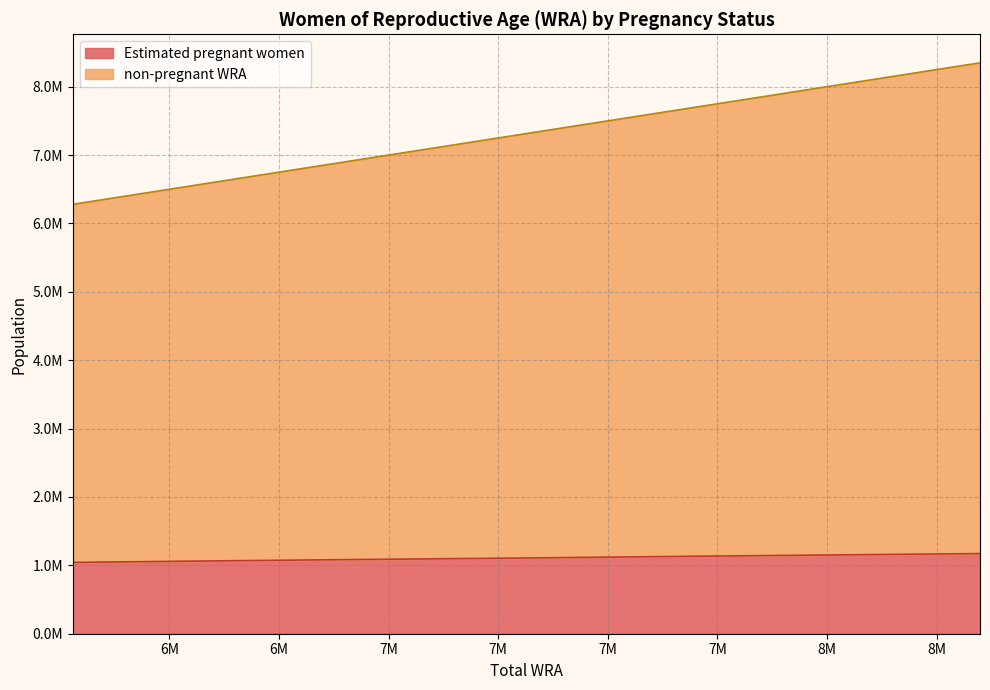

True or false: Estimated pregnant women has more than 1 points higher than both neighbors.

False